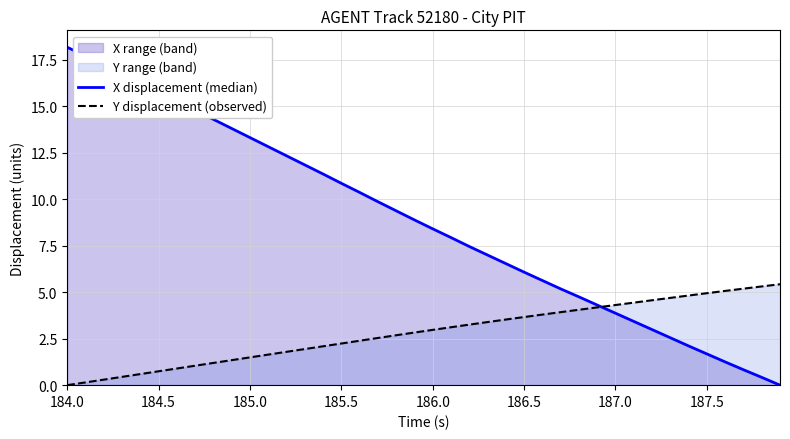

At which label does X displacement (median) reach its peak?

184.0